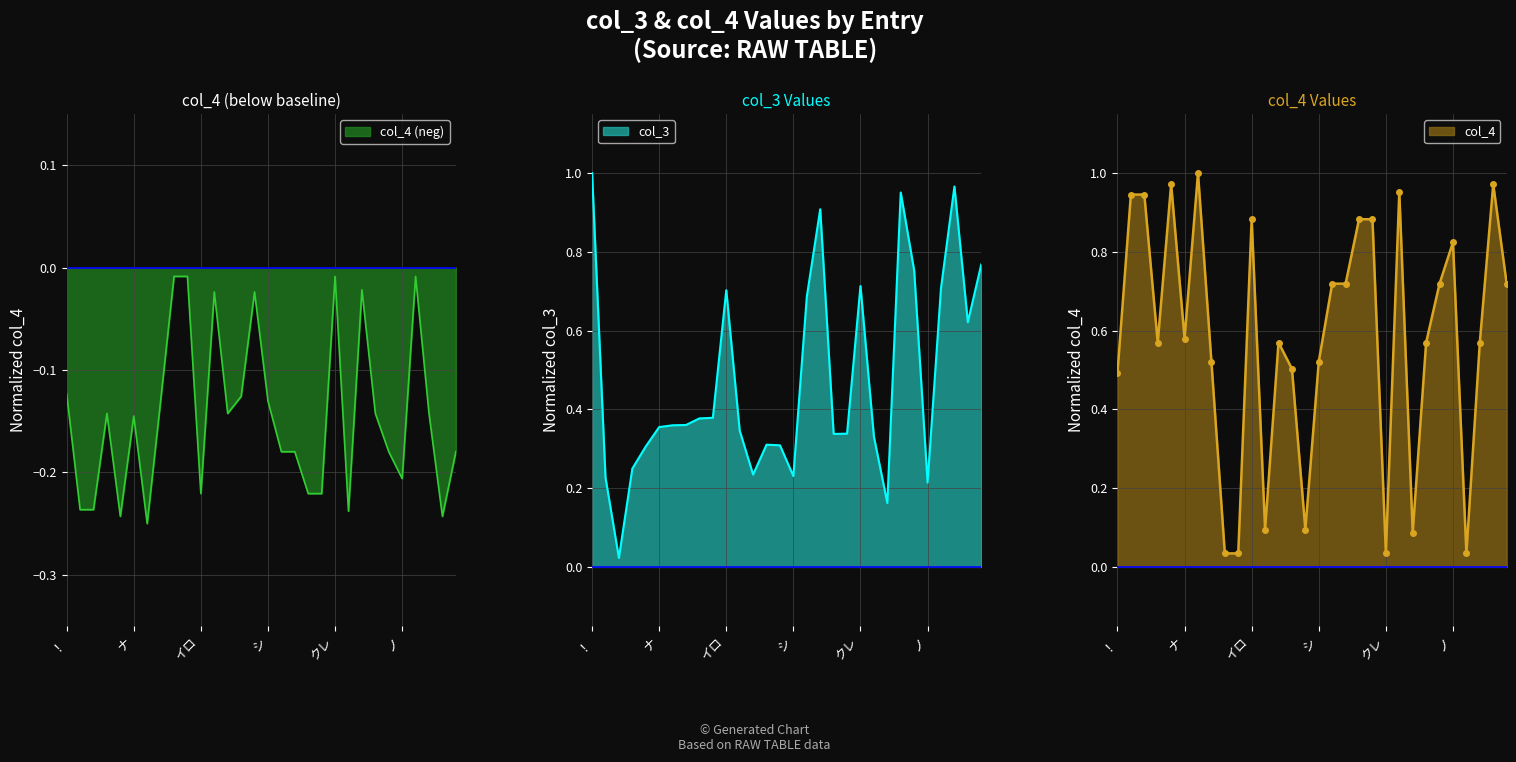

Reading left to right, list all the values displayed in this chart.

col_3: ！=1.0	ガ=0.2	ナカレ=0.0	ニ=0.2	アル=0.3	ナ=0.4	ナキ=0.4	ナシ=0.4	マセ=0.4	マシ=0.4	イロ=0.7	ナレ=0.3	ト=0.2	アリ=0.3	アレ=0.3	シ=0.2	キ=0.7	オリ=0.9	タキ=0.3	タシ=0.3	クレ=0.7	ダ=0.3	ニヨル=0.2	シマウ=1.0	イク=0.8	ノ=0.2	クレル=0.7	シマイ=1.0	オコナウ=0.6	イキ=0.8
col_4: ！=-0.1	ガ=-0.2	ナカレ=-0.2	ニ=-0.1	アル=-0.2	ナ=-0.1	ナキ=-0.2	ナシ=-0.1	マセ=-0.0	マシ=-0.0	イロ=-0.2	ナレ=-0.0	ト=-0.1	アリ=-0.1	アレ=-0.0	シ=-0.1	キ=-0.2	オリ=-0.2	タキ=-0.2	タシ=-0.2	クレ=-0.0	ダ=-0.2	ニヨル=-0.0	シマウ=-0.1	イク=-0.2	ノ=-0.2	クレル=-0.0	シマイ=-0.1	オコナウ=-0.2	イキ=-0.2